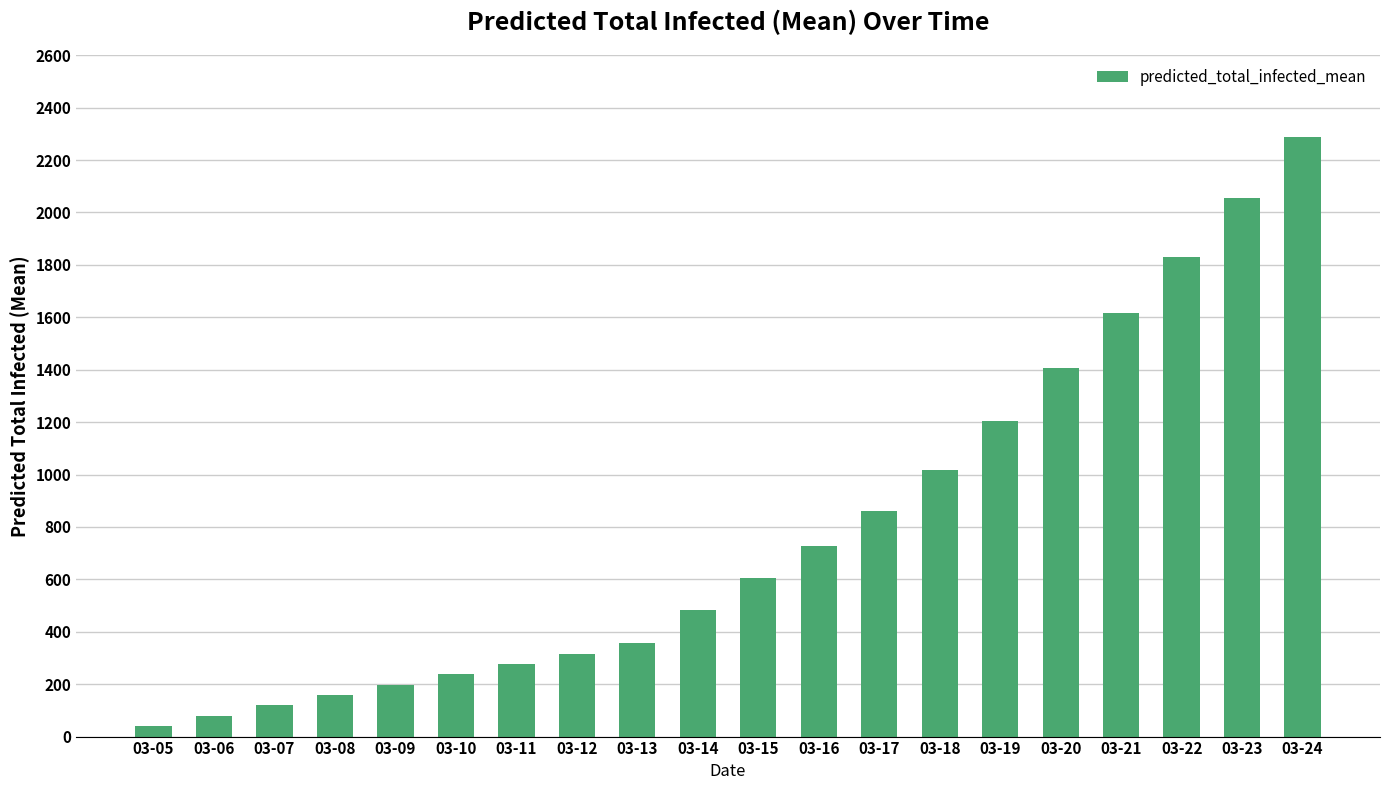

What is the sum of the values at 03-23 and 03-13?

2412